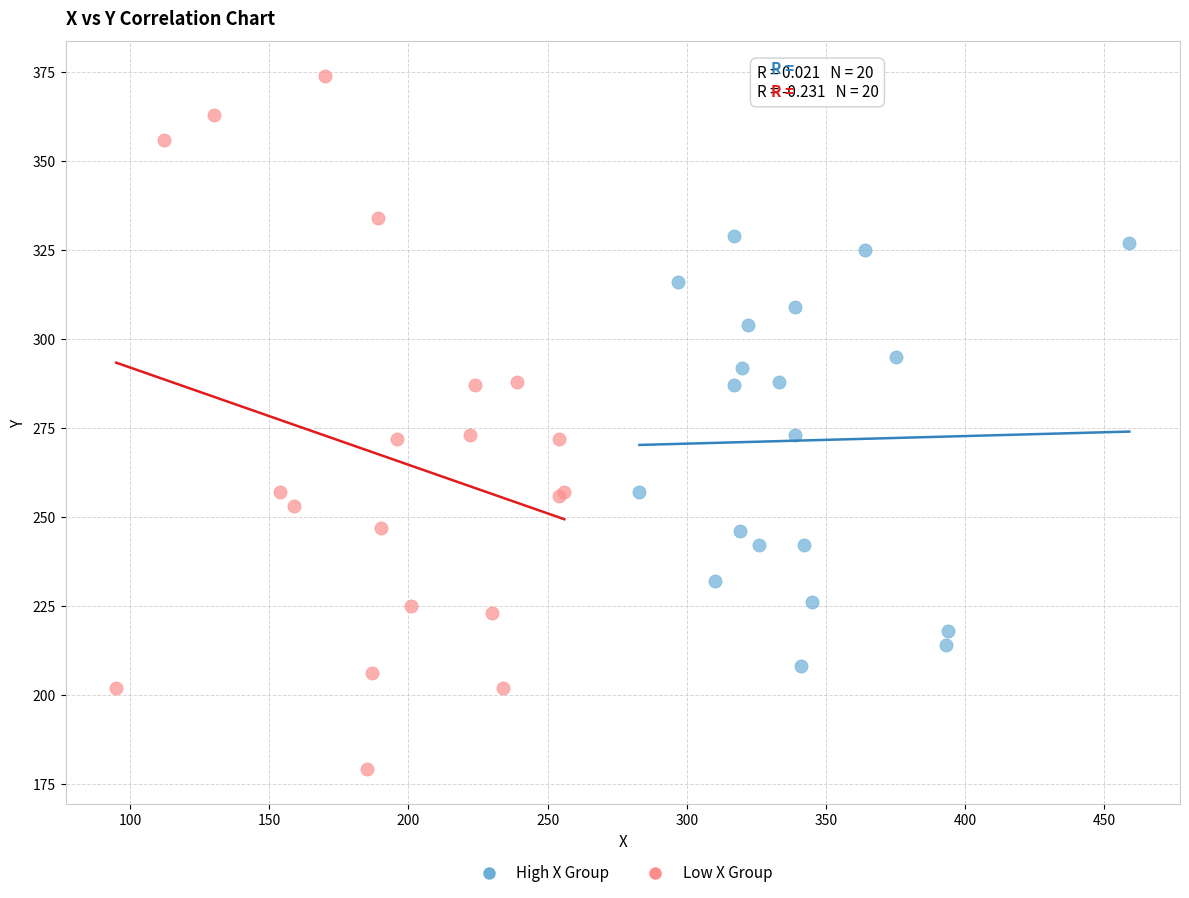

Which series has the largest Y range (max minus min)?

Low X Group